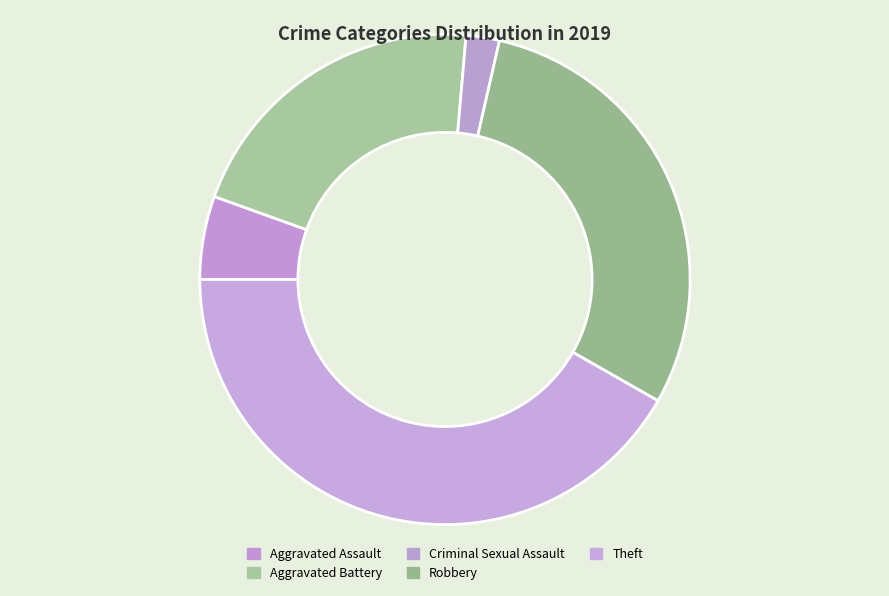

The Robbery slice represents 22% of the pie. True or false?

False